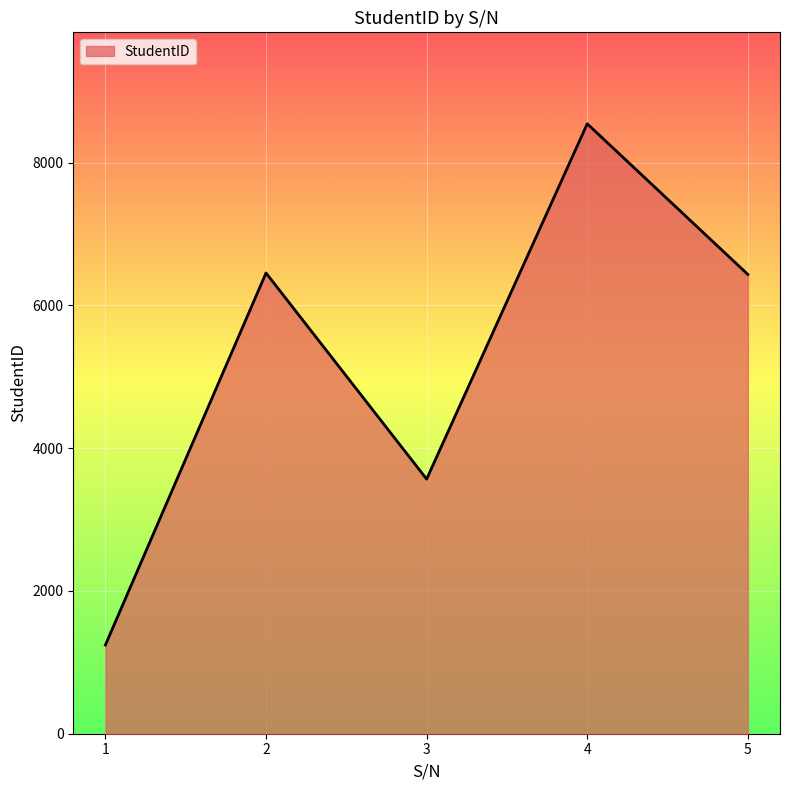

Where is the data nearest to the value 4893?

3